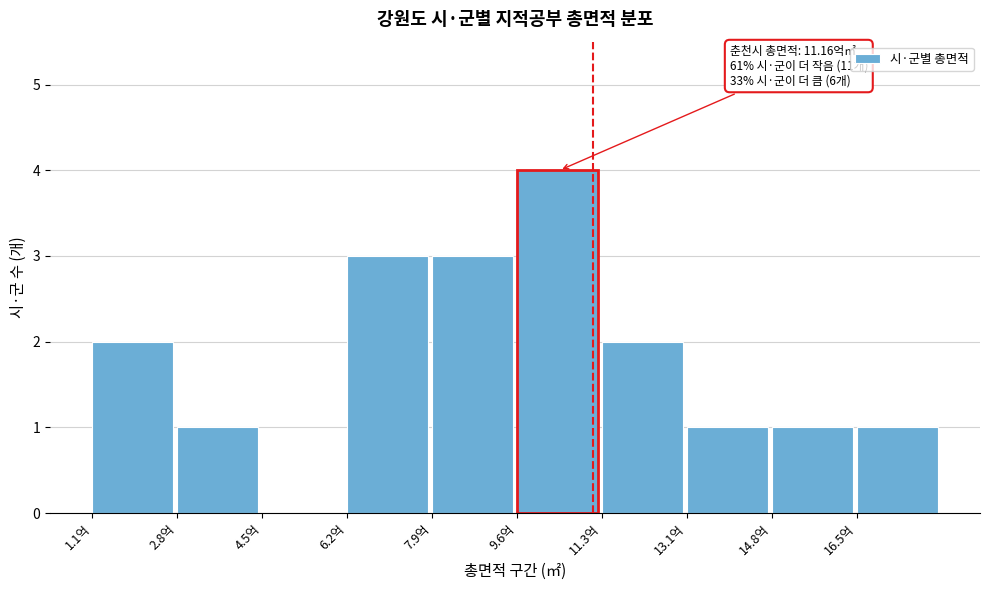

Reading left to right, transcribe all the data shown in this chart.

1.1억=2	2.8억=1	4.5억=0	6.2억=3	7.9억=3	9.6억=4	11.3억=2	13.1억=1	14.8억=1	16.5억=1